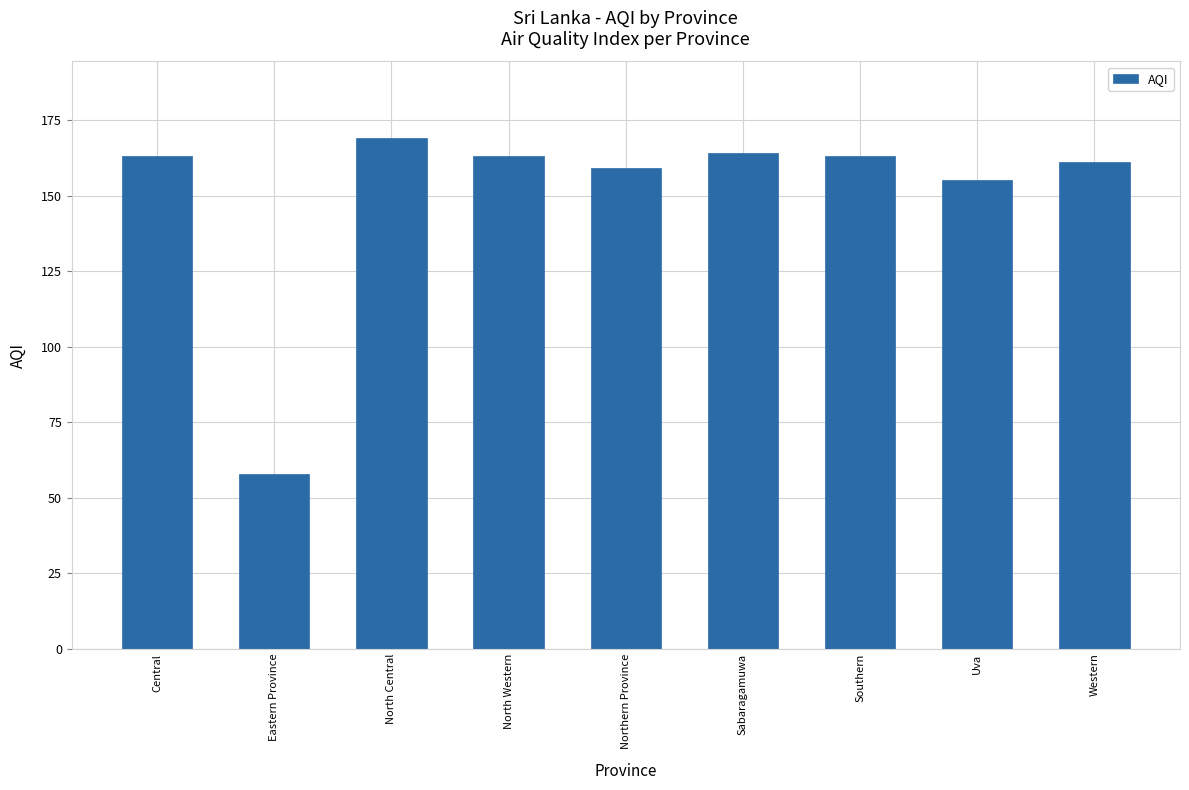

Reading left to right, what are all the values shown in this chart?

163	58	169	163	159	164	163	155	161